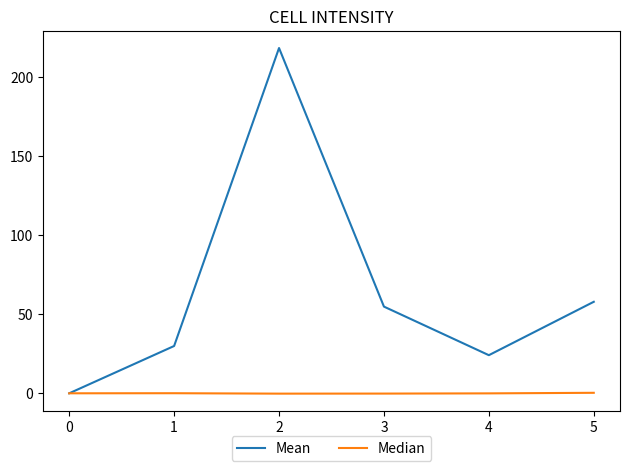

At 5, list the series in order from smallest to largest.

Median, Mean